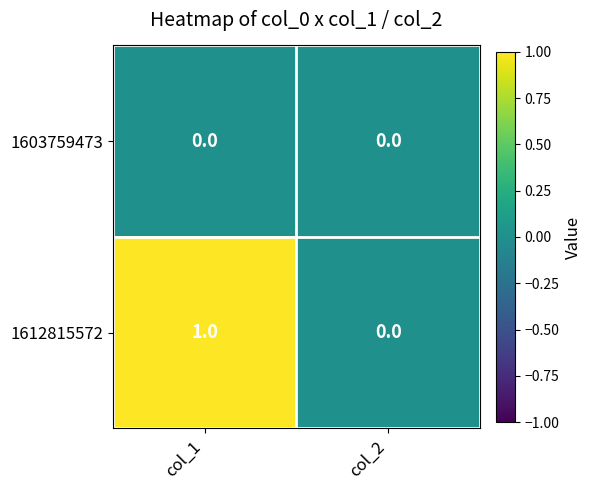

List the series in order of their overall mean, highest first.

1612815572, 1603759473